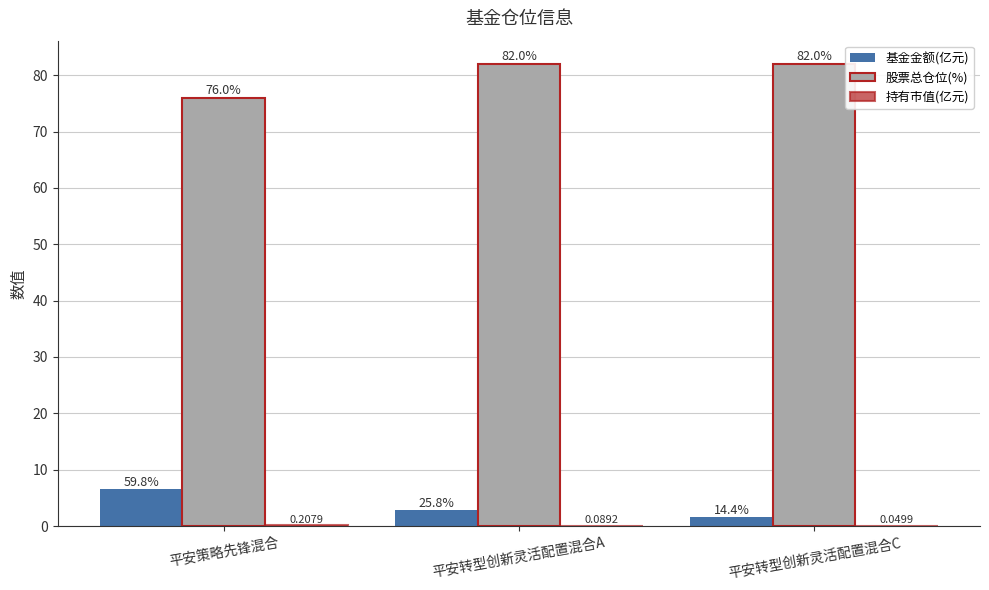

How many distinct data groups are displayed?

3